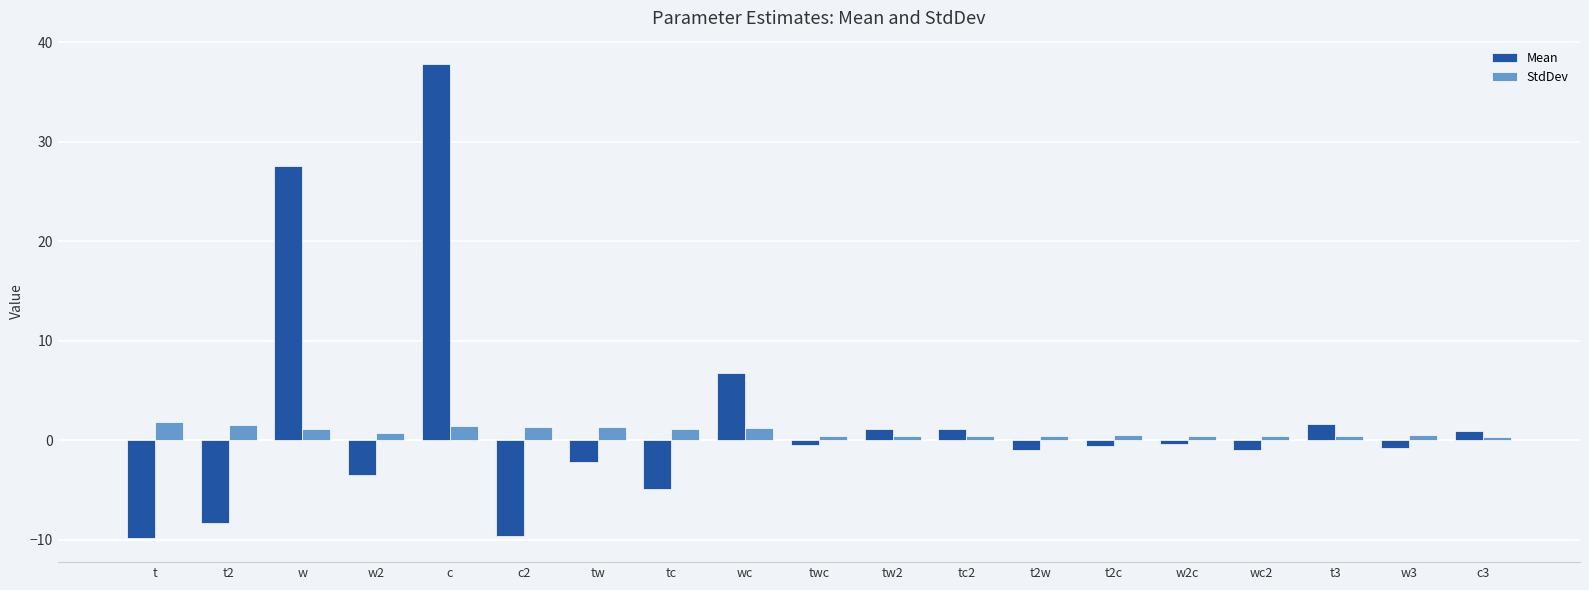

The Mean series shows -1.0 at wc2. True or false?

True